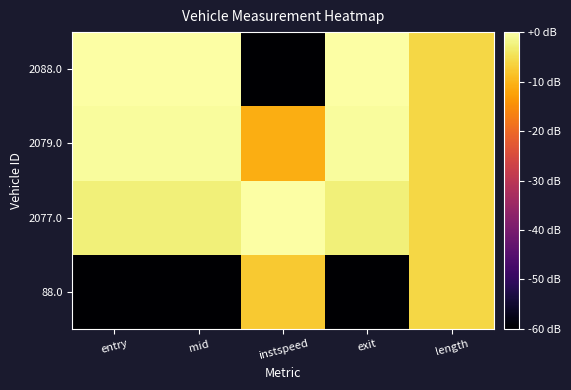

What is the total value across all series at entry?

-63.2